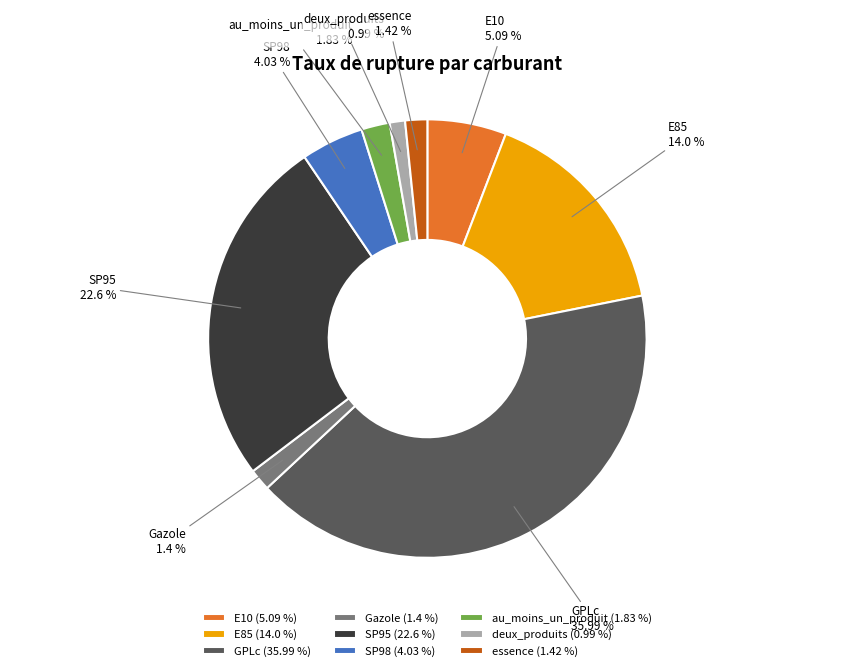

Is there any slice that represents more than half of the pie?

No